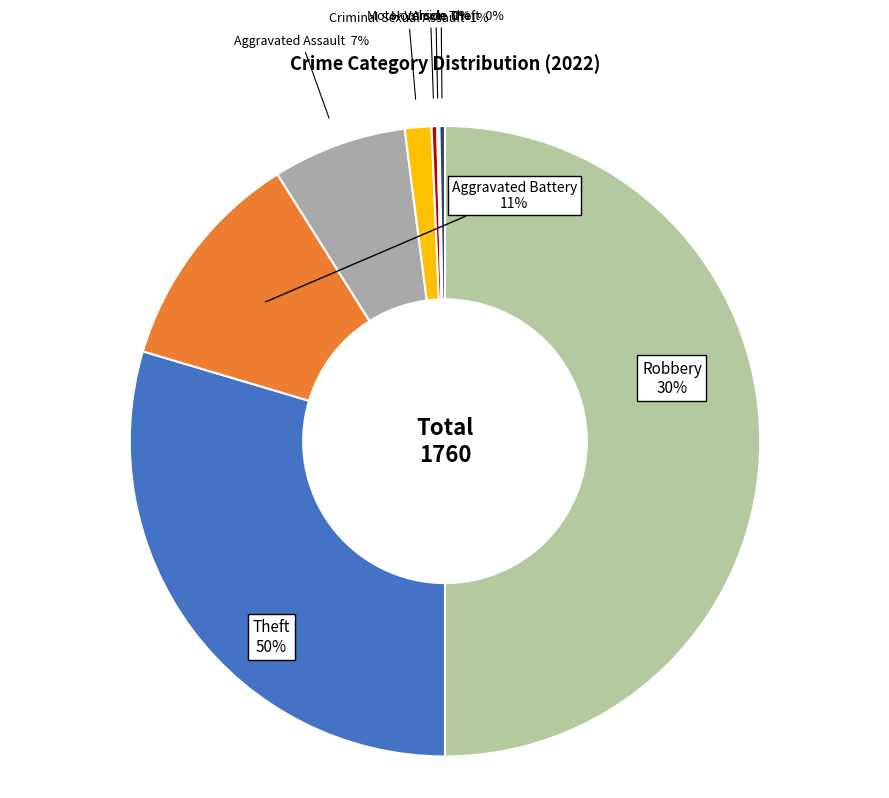

Is the sum of Theft and Aggravated Assault greater than half?

Yes